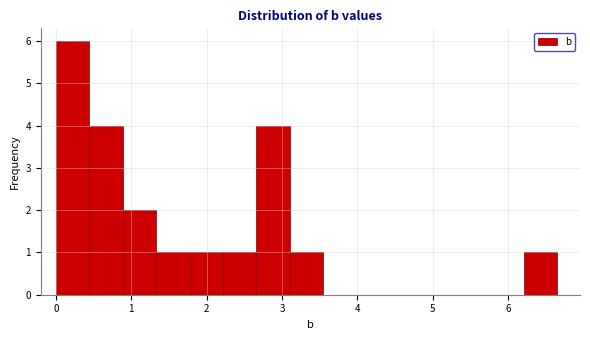

Over which range of the x-axis is the bar tallest?

0.0 to 0.4